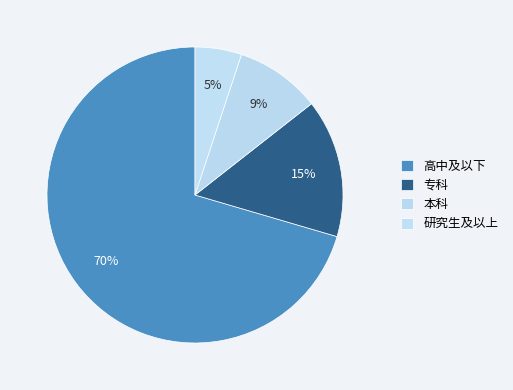

How many segments does this pie chart have?

4